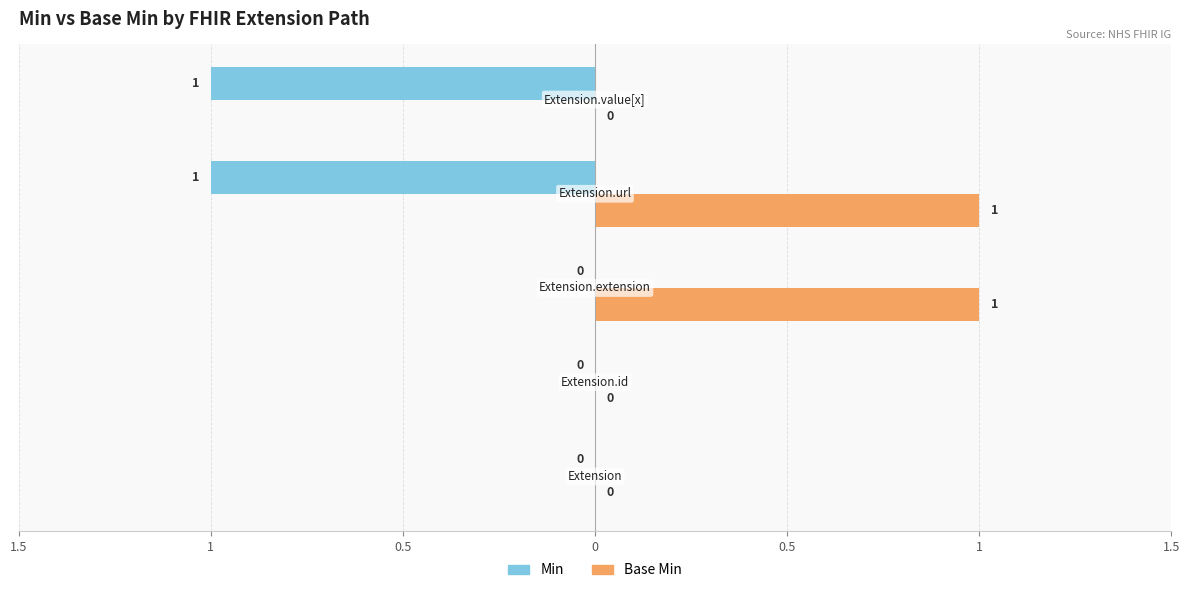

What is the sum of all Base Min values?

2